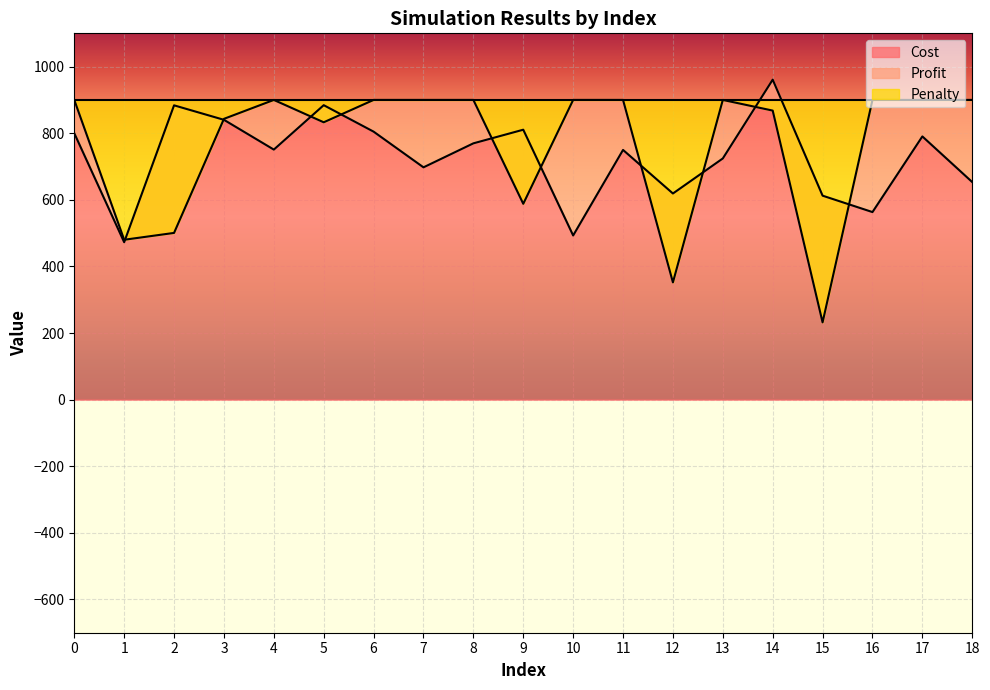

Rank the categories by Penalty value from highest to lowest.

0, 4, 6, 7, 8, 10, 11, 13, 16, 17, 18, 14, 3, 5, 9, 2, 1, 12, 15